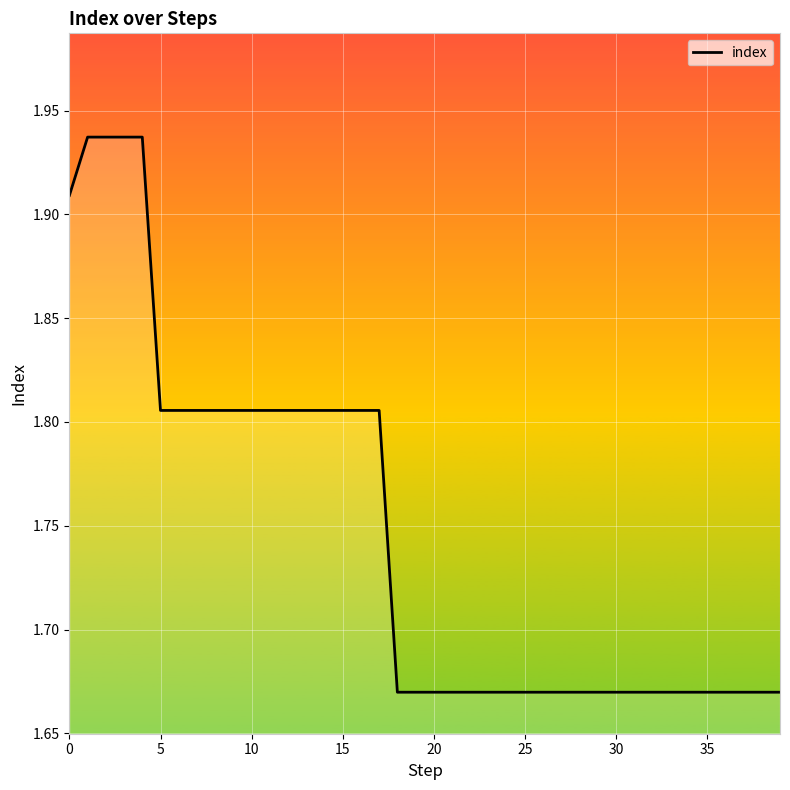

What is the difference between the maximum and minimum values?

0.3